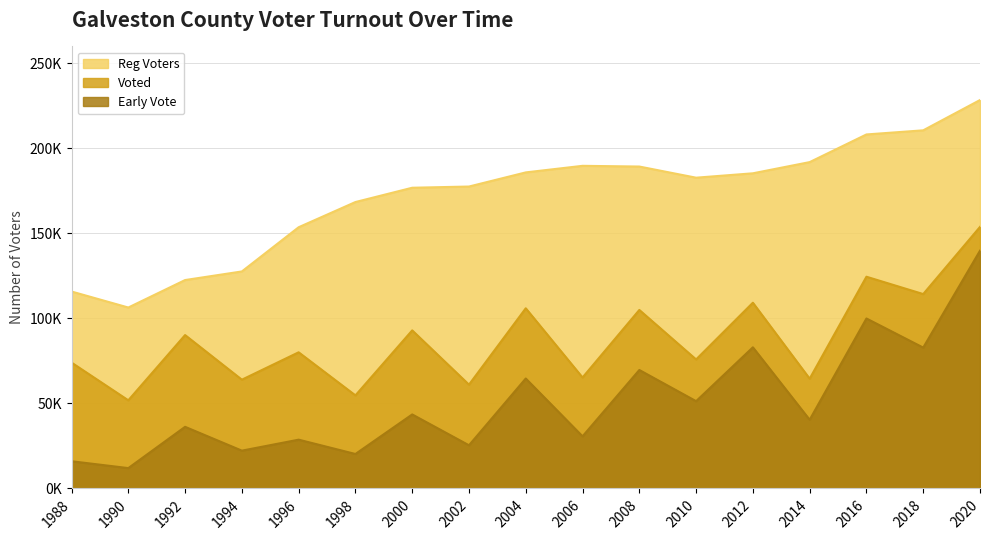

Which series has the widest spread of values?

Early Vote